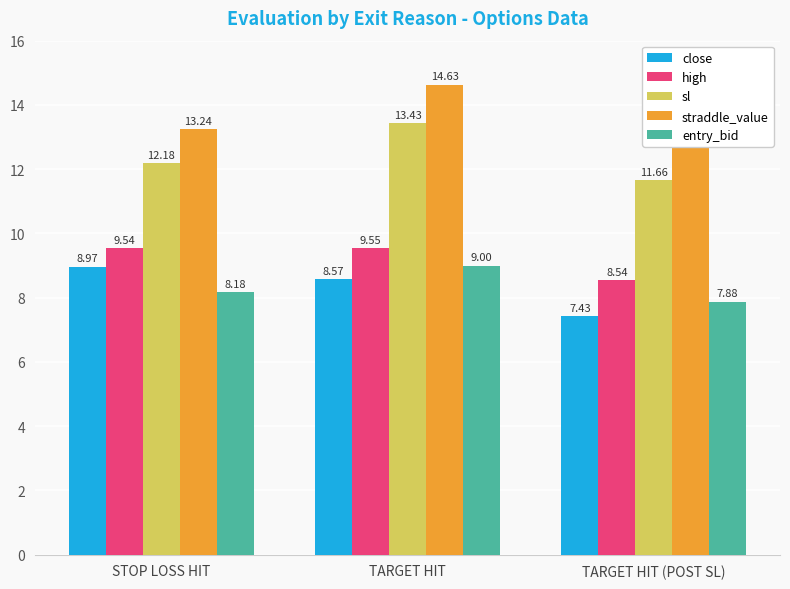

How many values in the sl series are below 12?

1